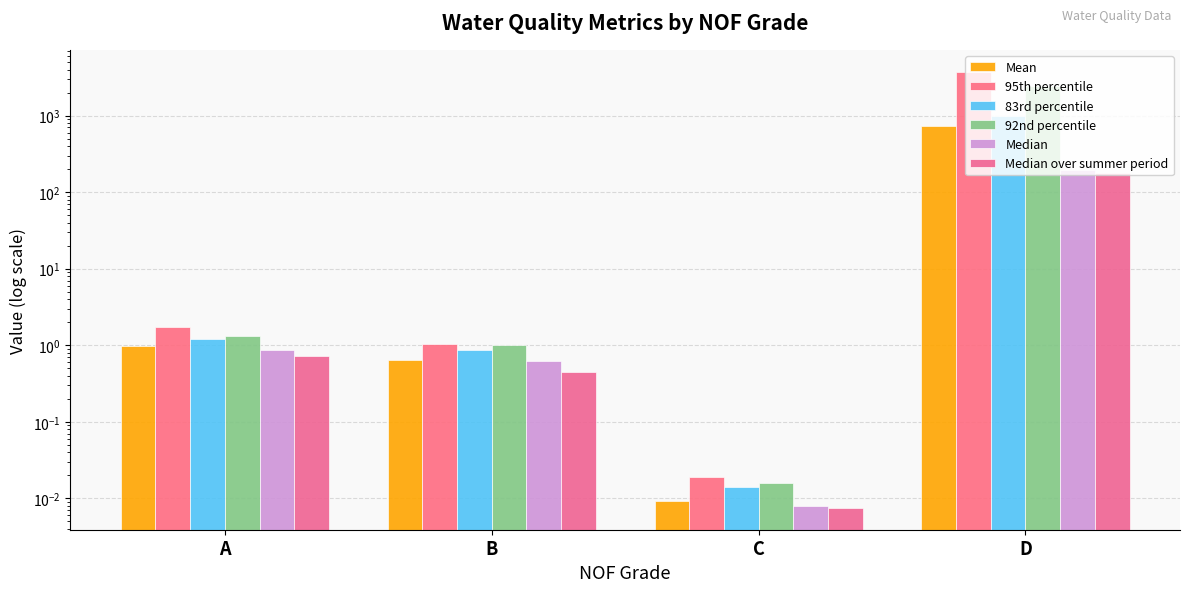

What are all the series names shown in the legend?

Mean, 95th percentile, 83rd percentile, 92nd percentile, Median, Median over summer period